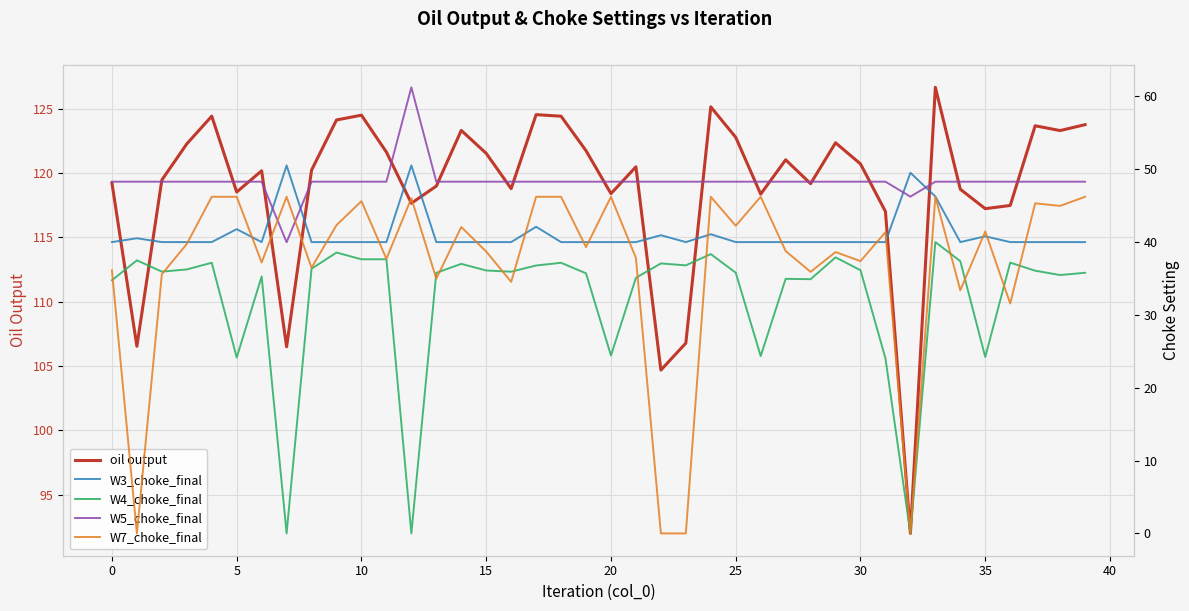

Read the oil output value at 22.

104.7